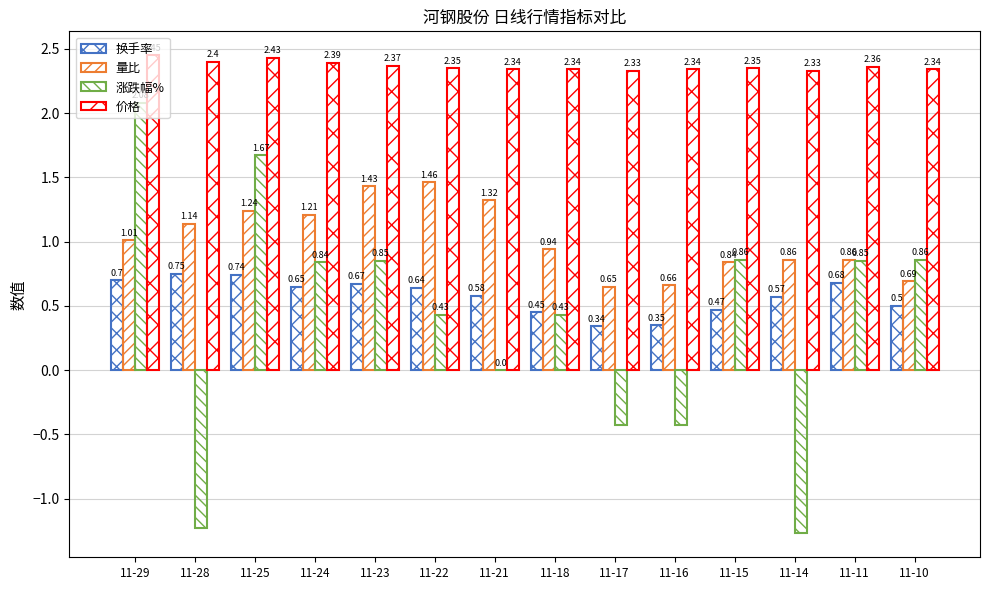

Are the bars grouped side by side (vs. stacked)?

Yes